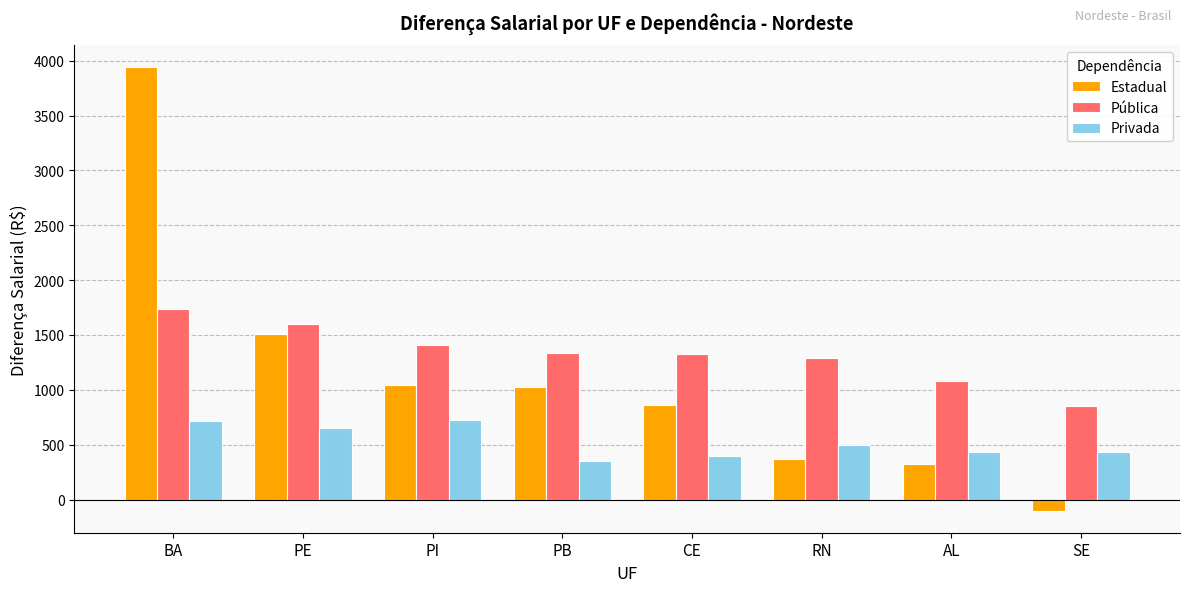

Where does the Estadual series first go above 1027?

BA